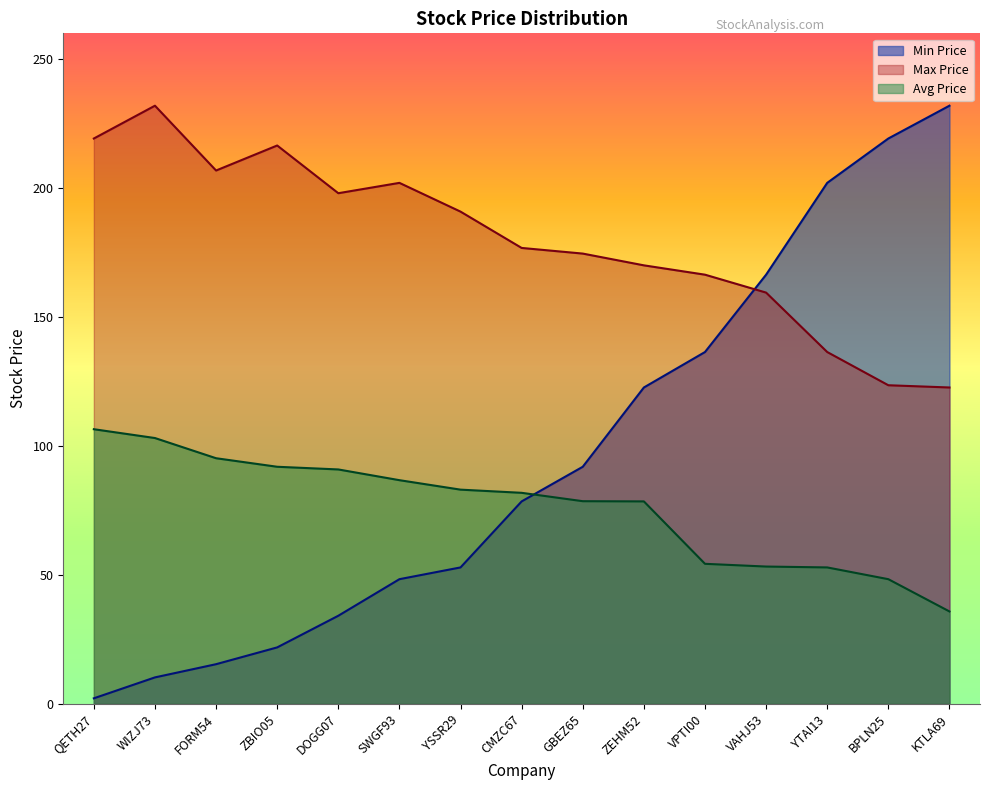

What is the approximate value of Avg Price at KTLA69?

35.8